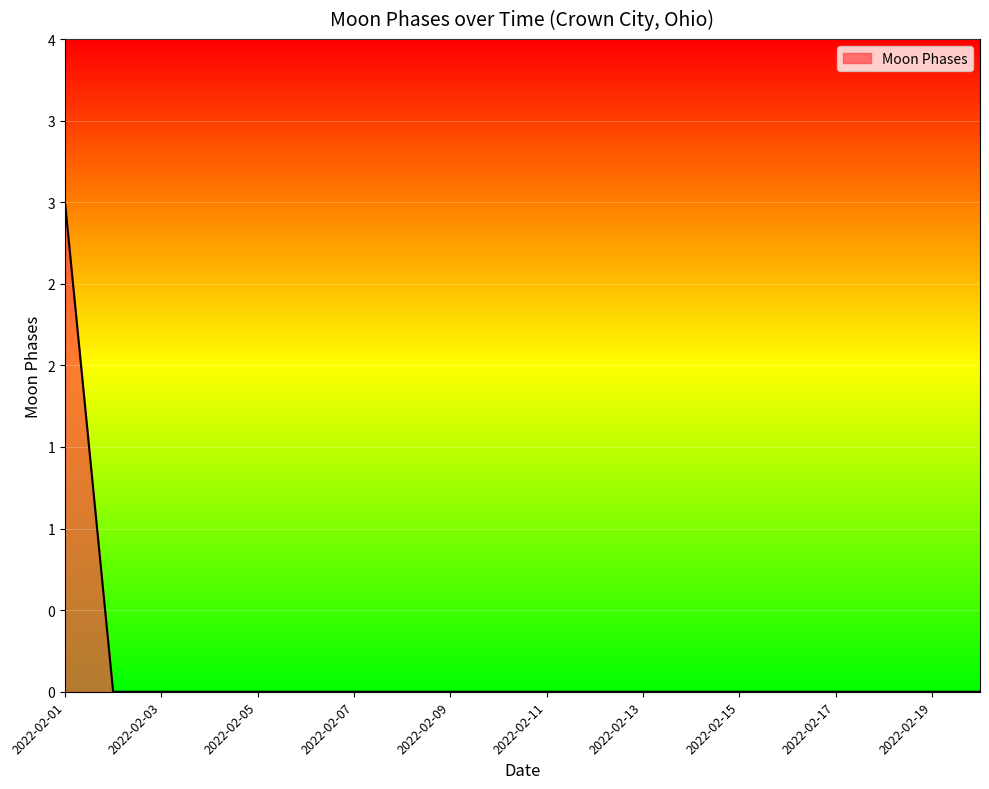

Does the chart have visible grid lines?

Yes